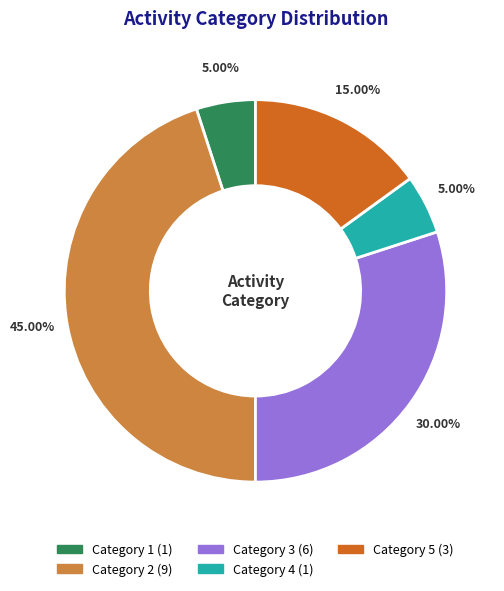

Is there any slice that represents more than half of the pie?

No